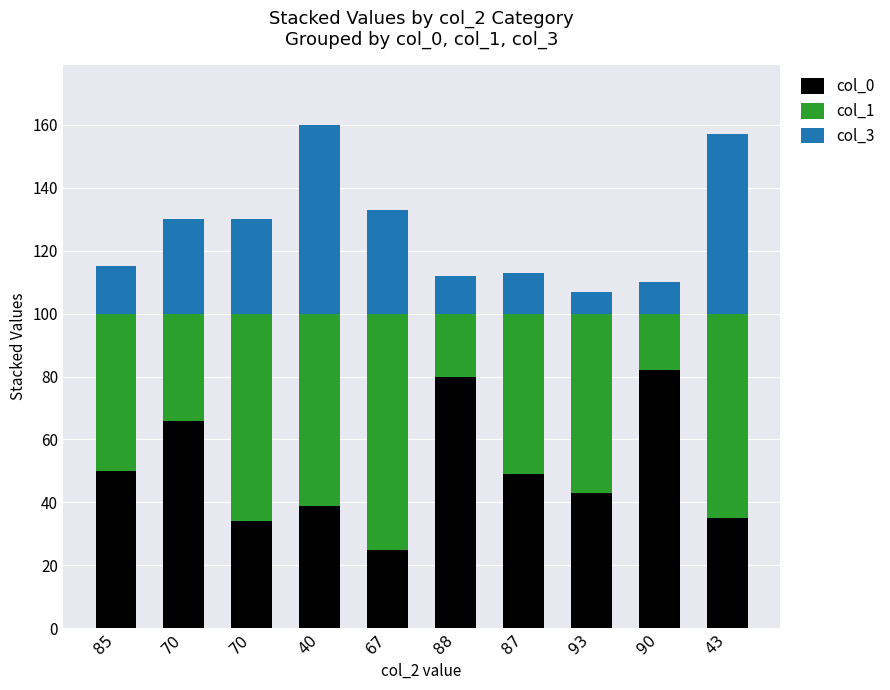

What is the label of the 4th bar from the right?

87